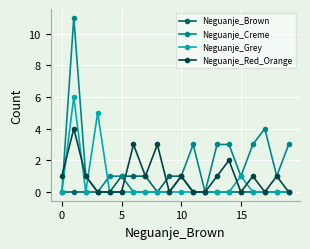

What is the highest value of the Neguanje_Creme series?

11